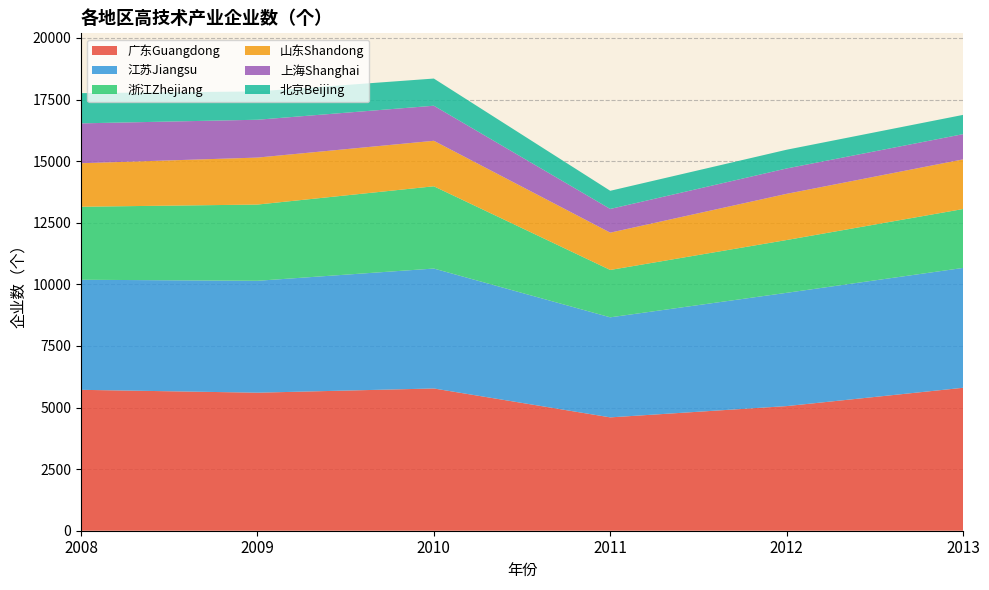

Reading left to right, extract all data points from this chart.

广东Guangdong: 2008=5719	2009=5603	2010=5774	2011=4601	2012=5059	2013=5802
江苏Jiangsu: 2008=4468	2009=4542	2010=4868	2011=4061	2012=4598	2013=4865
浙江Zhejiang: 2008=2964	2009=3094	2010=3339	2011=1923	2012=2143	2013=2391
山东Shandong: 2008=1766	2009=1907	2010=1847	2011=1514	2012=1875	2013=2015
上海Shanghai: 2008=1618	2009=1536	2010=1423	2011=962	2012=1030	2013=1024
北京Beijing: 2008=1227	2009=1150	2010=1103	2011=737	2012=760	2013=782